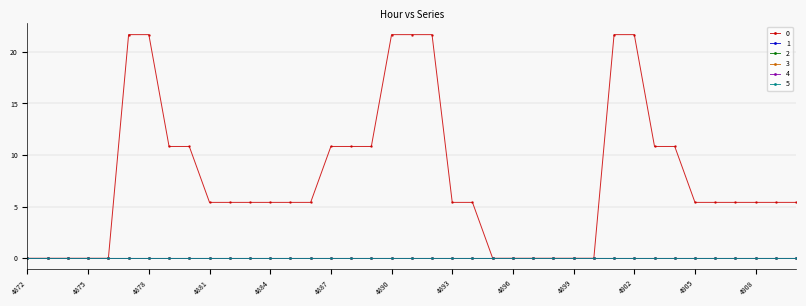

Is this an area chart (filled region under the line)?

No